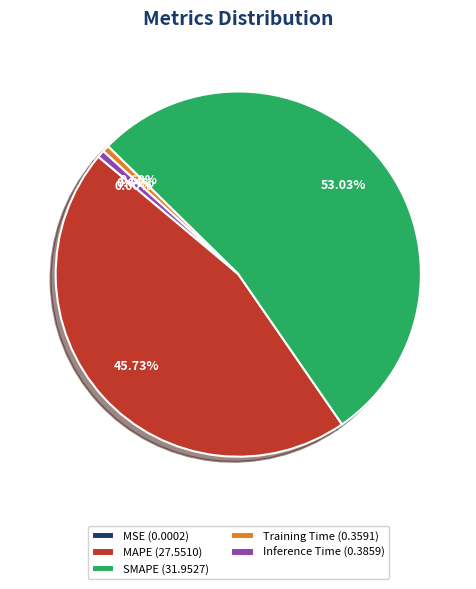

Is it true that SMAPE is 53% of the pie?

True